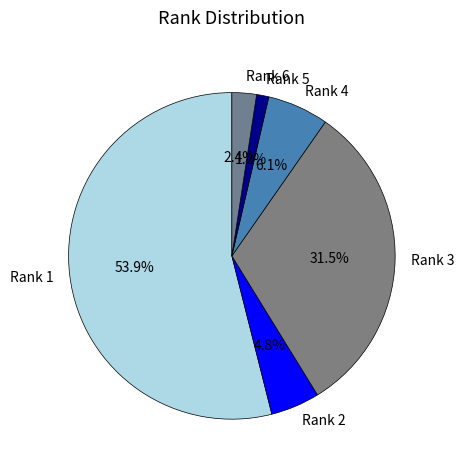

To the nearest percent, what is the difference between the largest and smallest slice percentages?

53%